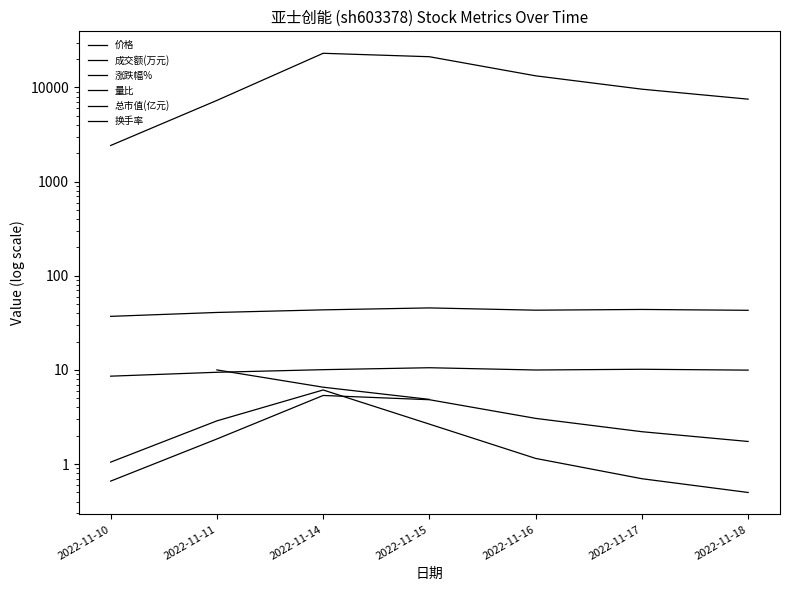

What is the value of the 涨跌幅% point at the 4th from the left?

4.9